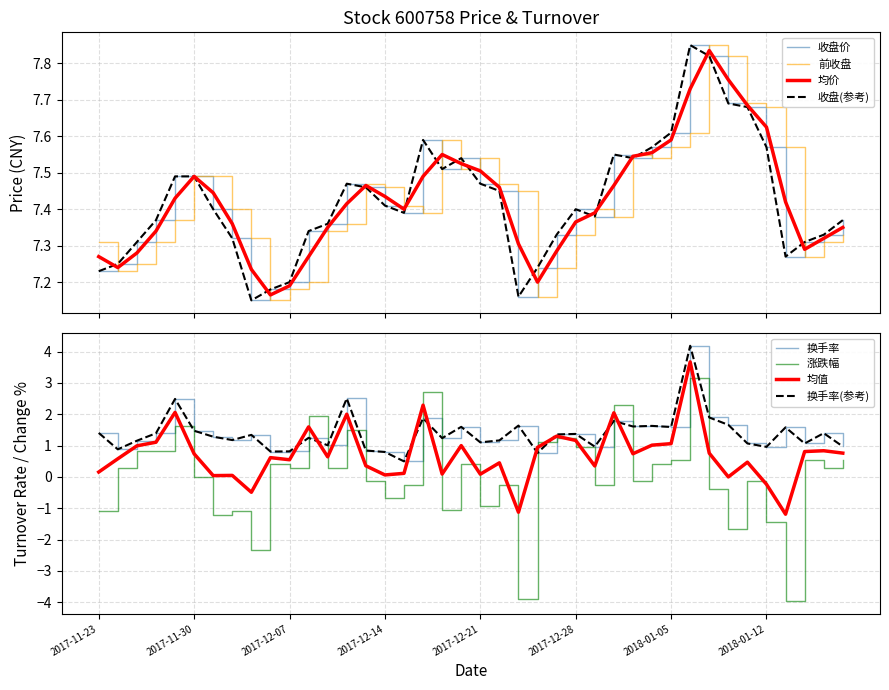

True or false: 换手率 has more than 2 points higher than both neighbors.

True